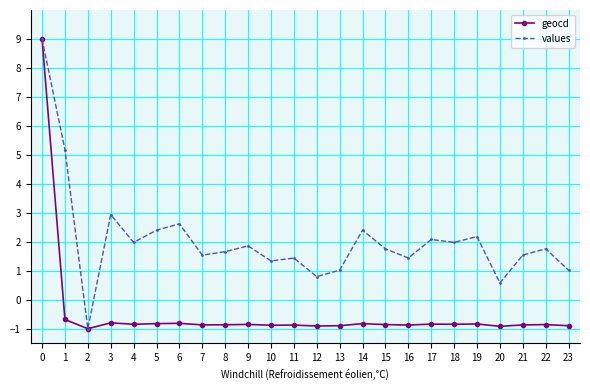

The values series shows 2.6 at 6. True or false?

True